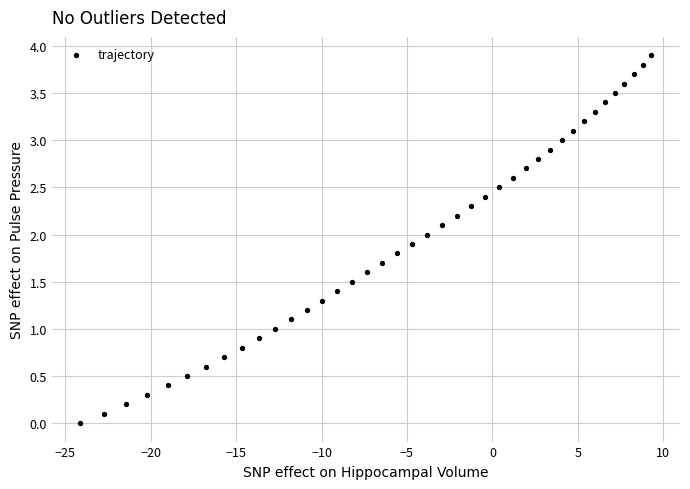

What is the range of X values (max minus min)?

33.4